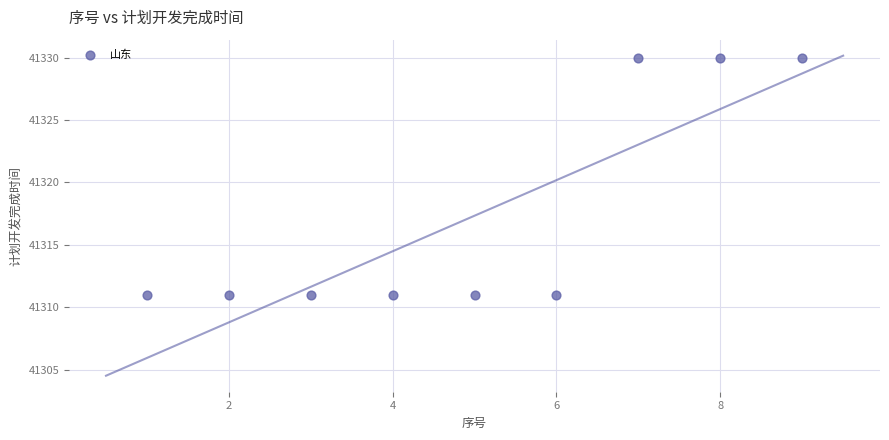

What is the average Y value?

41317